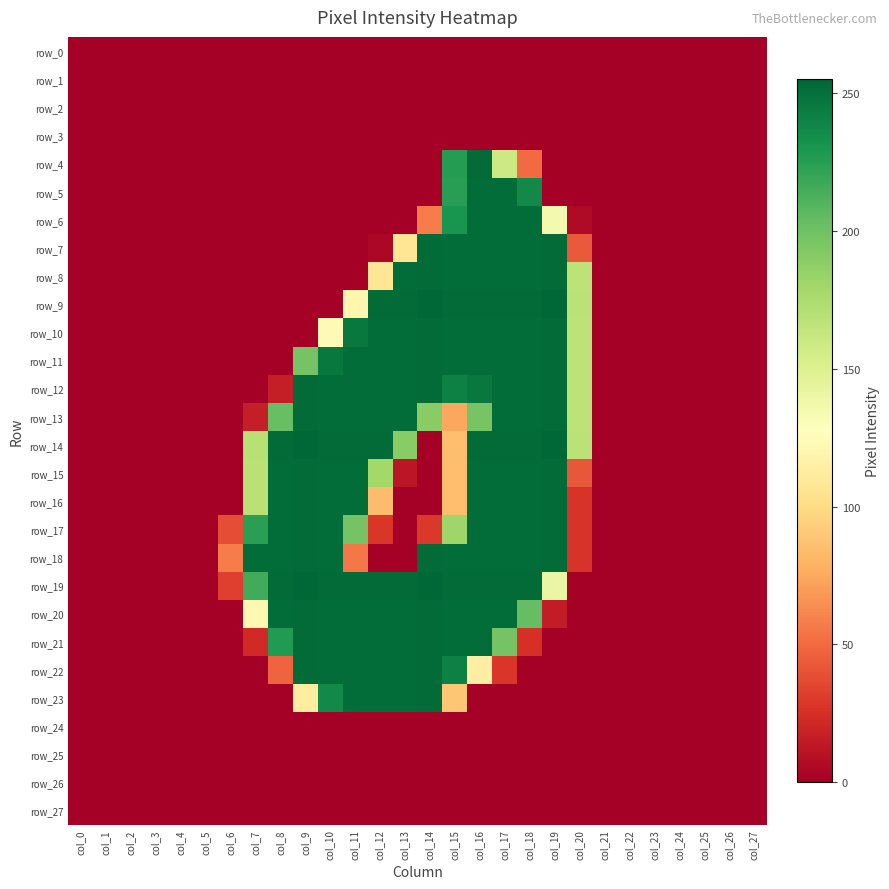

At how many categories does at least one series exceed 219?

13